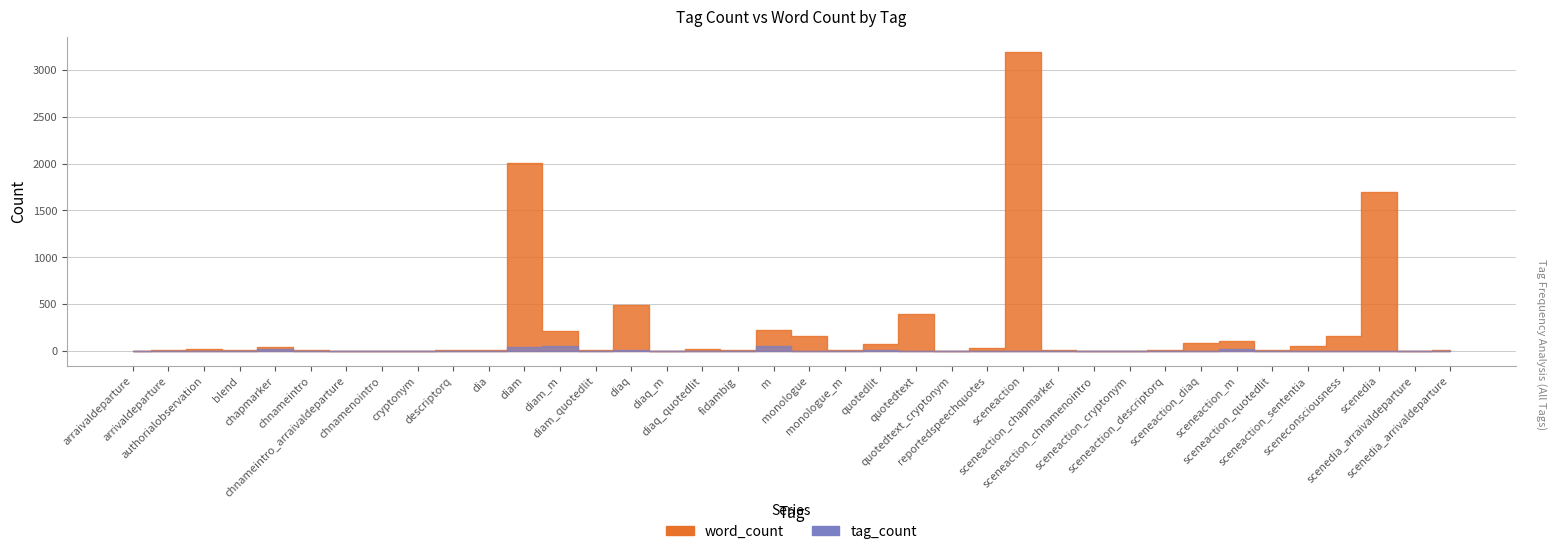

Which label corresponds to the smallest value in the chart?

sceneaction_cryptonym